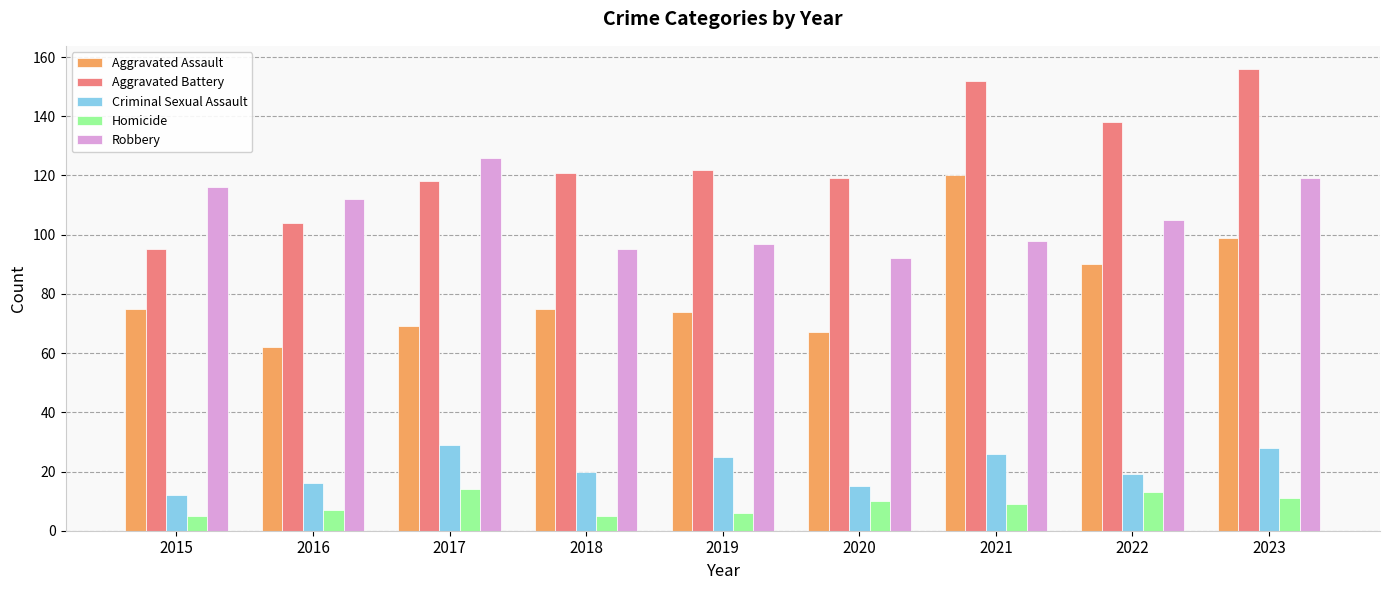

True or false: Criminal Sexual Assault has a value of 39 at 2023.

False